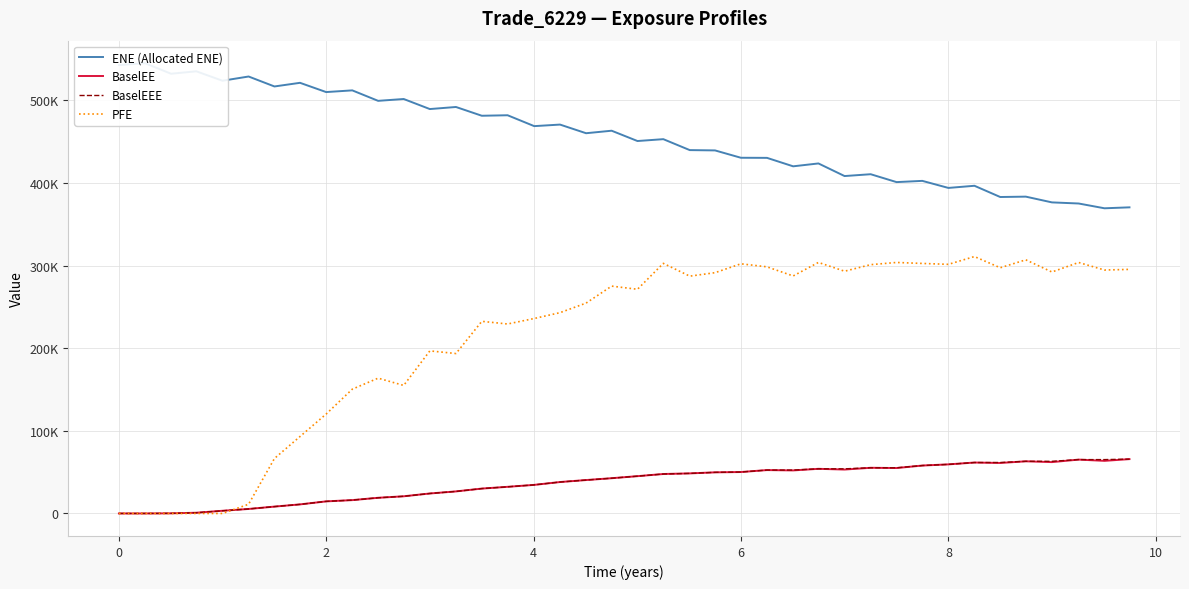

True or false: BaselEEE has more than 0 interior local peaks.

False